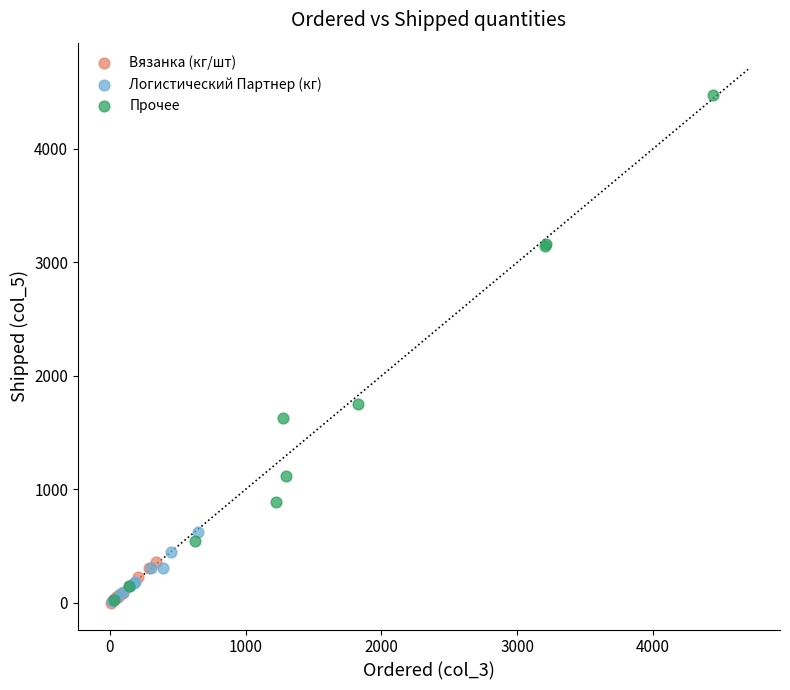

Which series contains the highest Y value?

Прочее